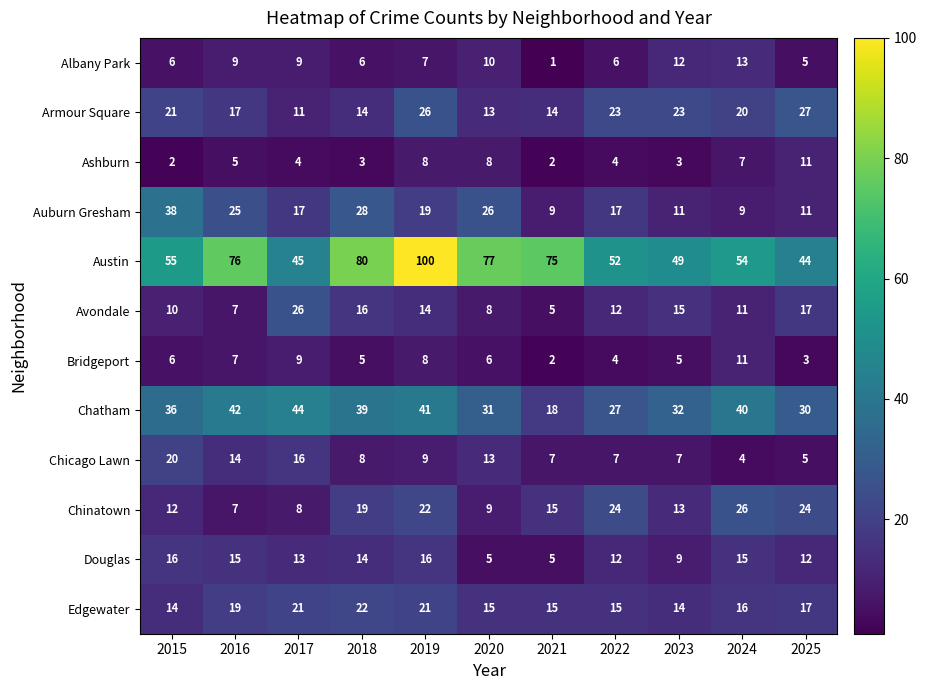

Which series has the largest total across all categories?

Austin